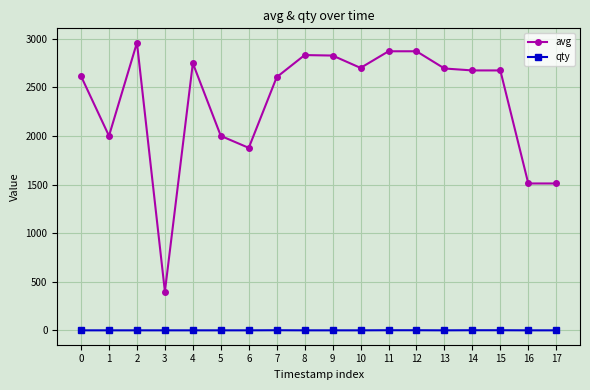

At 5, list the series in order from largest to smallest.

avg, qty